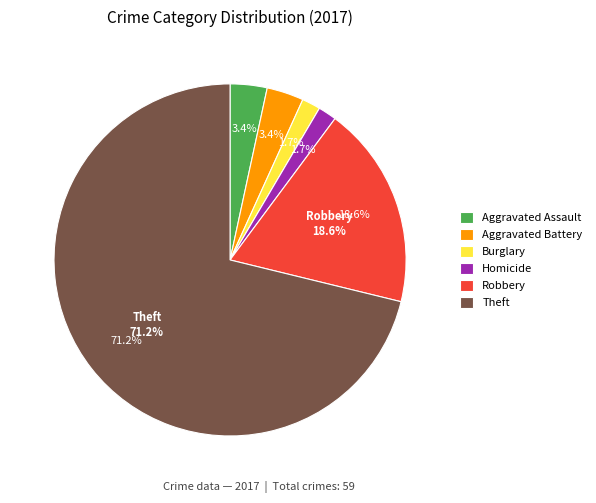

The Robbery slice represents 19% of the pie. True or false?

True